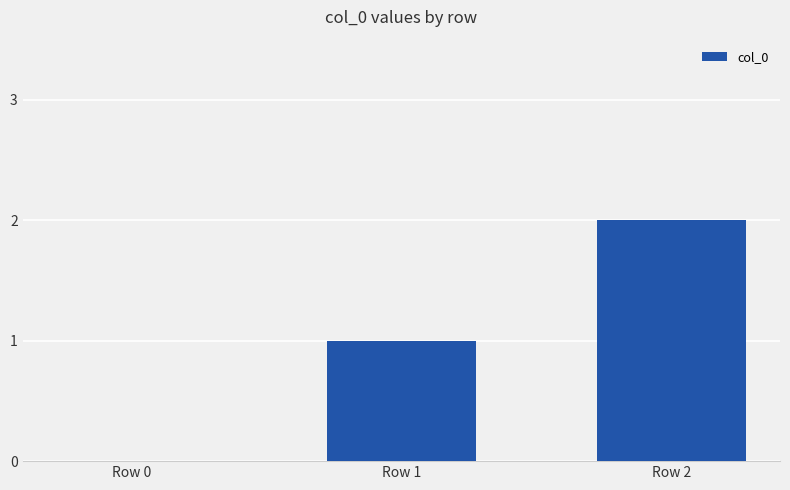

Reading left to right, list all the values displayed in this chart.

Row 0=0	Row 1=1	Row 2=2